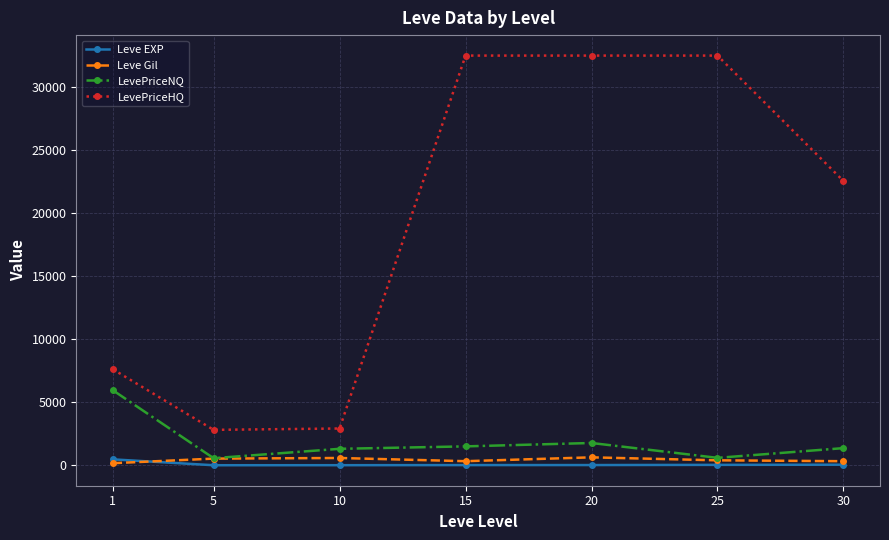

True or false: Leve EXP and LevePriceHQ cross at least once.

False